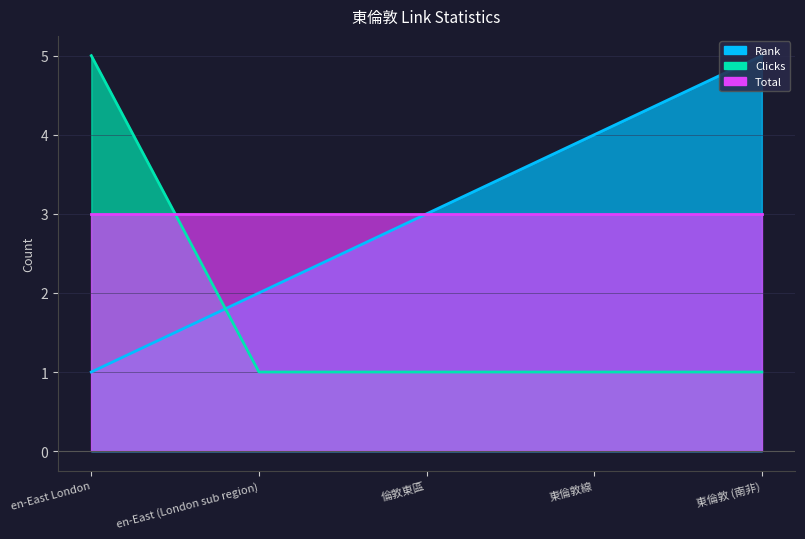

The Clicks series shows 1 at 東倫敦 (南非). True or false?

True